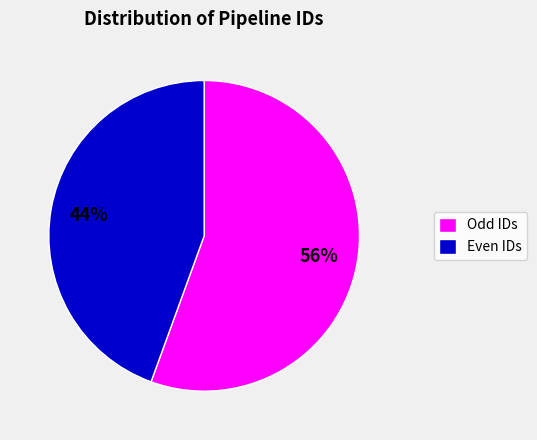

To the nearest percent, what is the average slice percentage?

50%